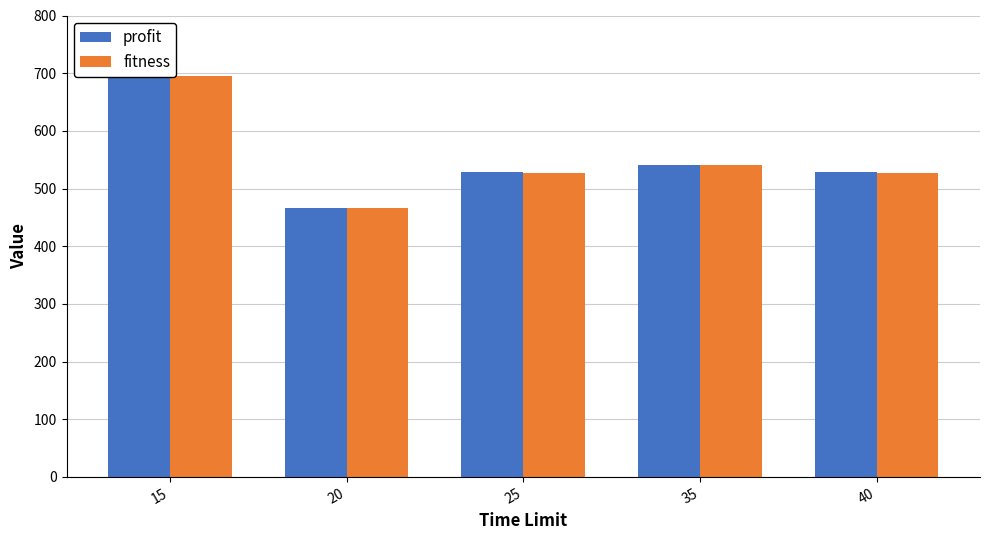

The profit series shows 466.9 at 20. True or false?

True